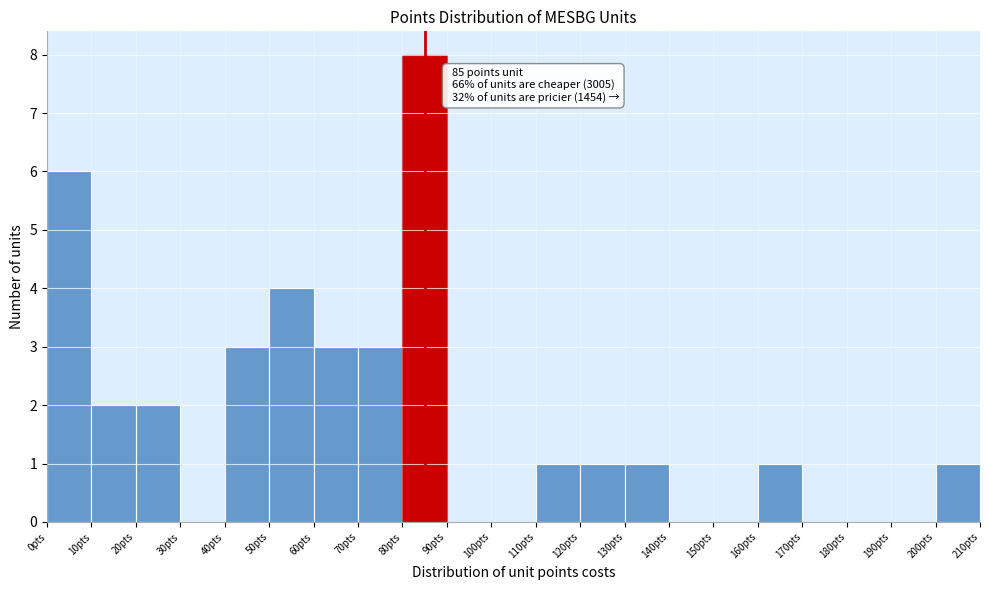

Over which range of the x-axis is the bar tallest?

80 to 90